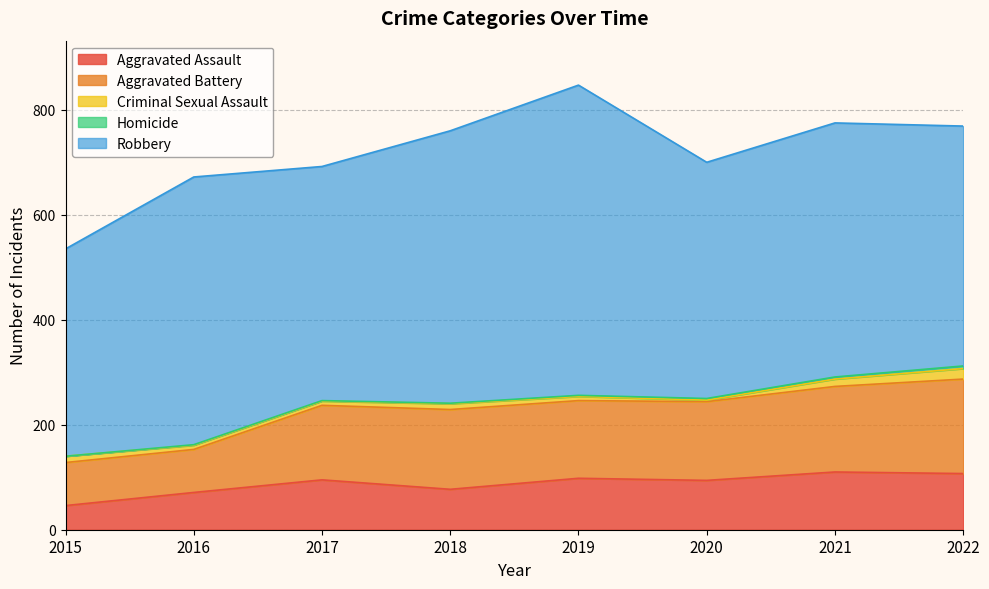

Reading left to right, transcribe all the data shown in this chart.

Aggravated Assault: 2015=46	2016=71	2017=95	2018=77	2019=98	2020=94	2021=110	2022=107
Aggravated Battery: 2015=82	2016=82	2017=142	2018=152	2019=148	2020=150	2021=163	2022=180
Criminal Sexual Assault: 2015=12	2016=8	2017=8	2018=11	2019=8	2020=3	2021=14	2022=20
Homicide: 2015=0	2016=1	2017=1	2018=1	2019=2	2020=3	2021=4	2022=5
Robbery: 2015=395	2016=510	2017=446	2018=519	2019=591	2020=450	2021=484	2022=457